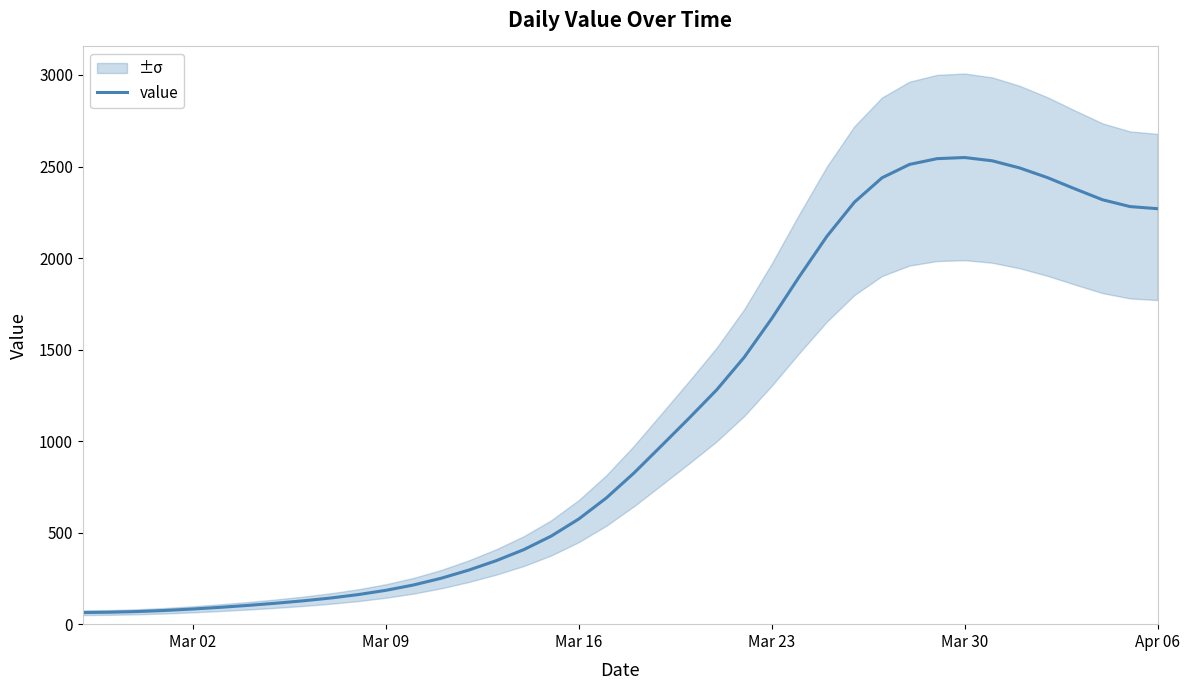

What is the minimum value for value?

63.6